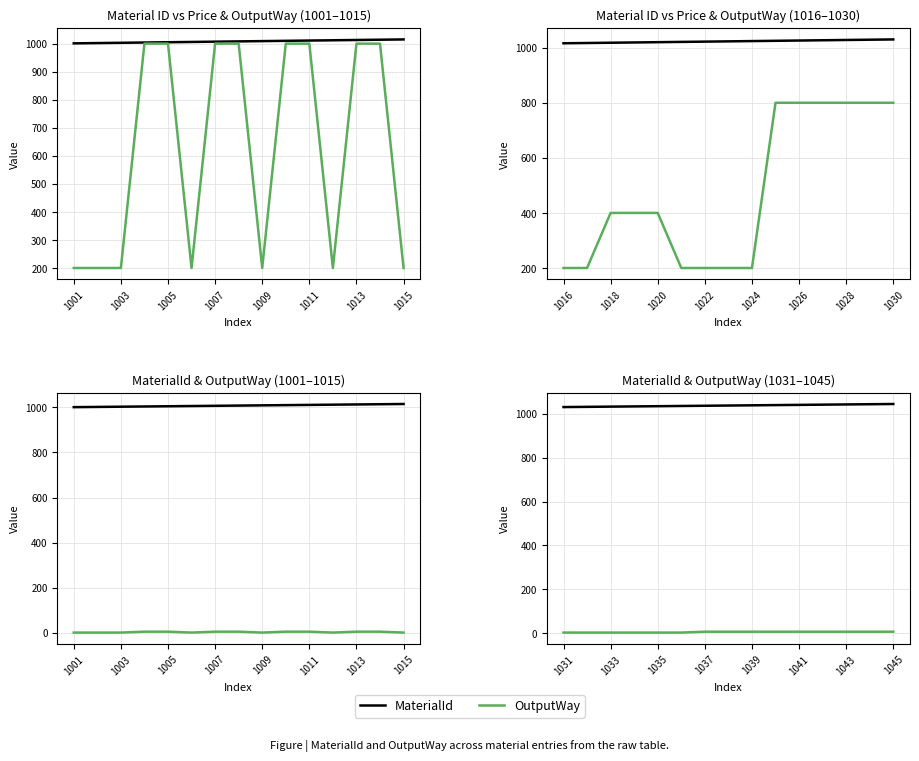

Between 1035 and 1033, which is larger?

1035